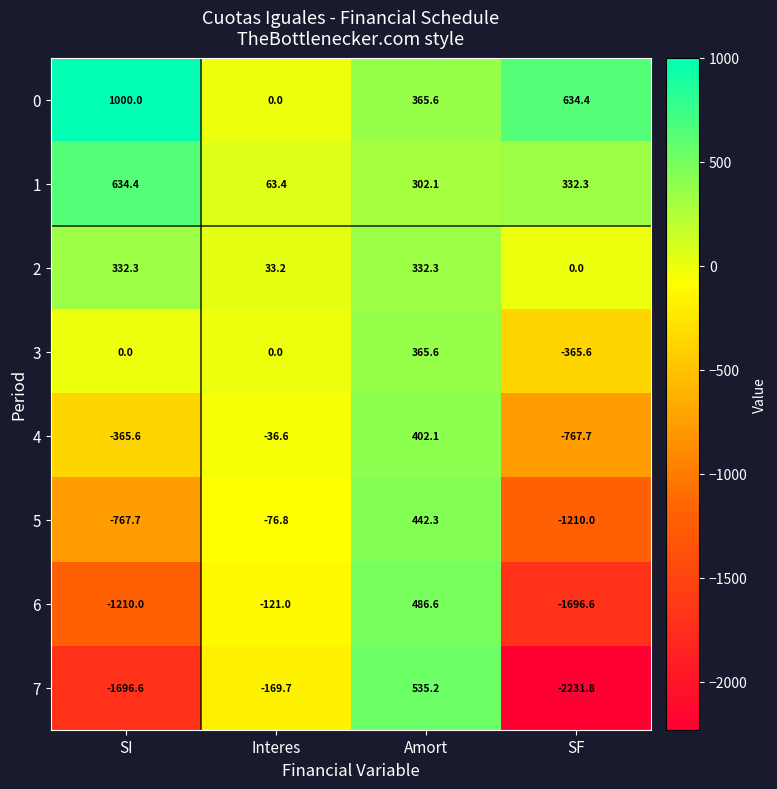

Count the number of categories in the chart.

4